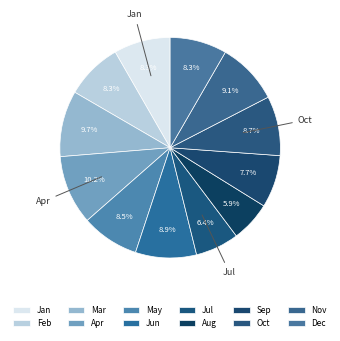

To the nearest percent, what is the difference between the Jul and Jun slice percentages?

3%